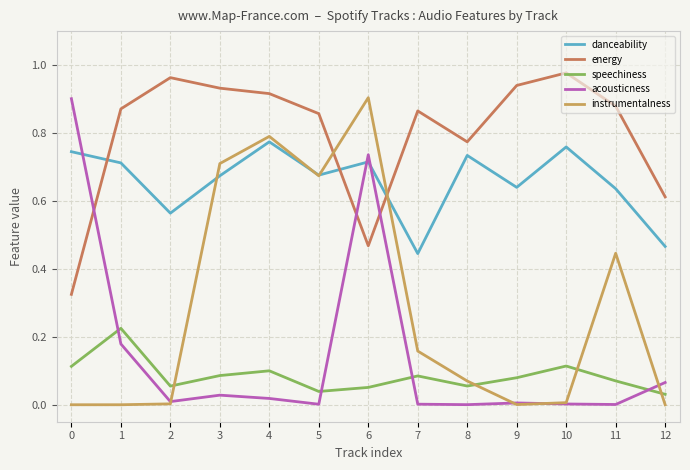

The energy series shows 0.8 at 8. True or false?

True